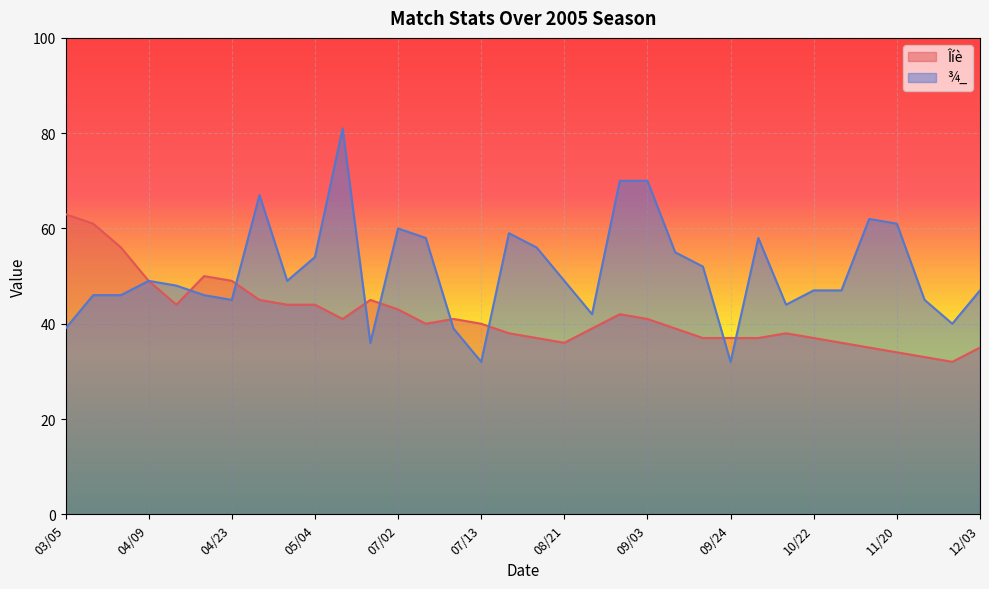

Which has a higher value, 07/09 or 08/24?

07/09